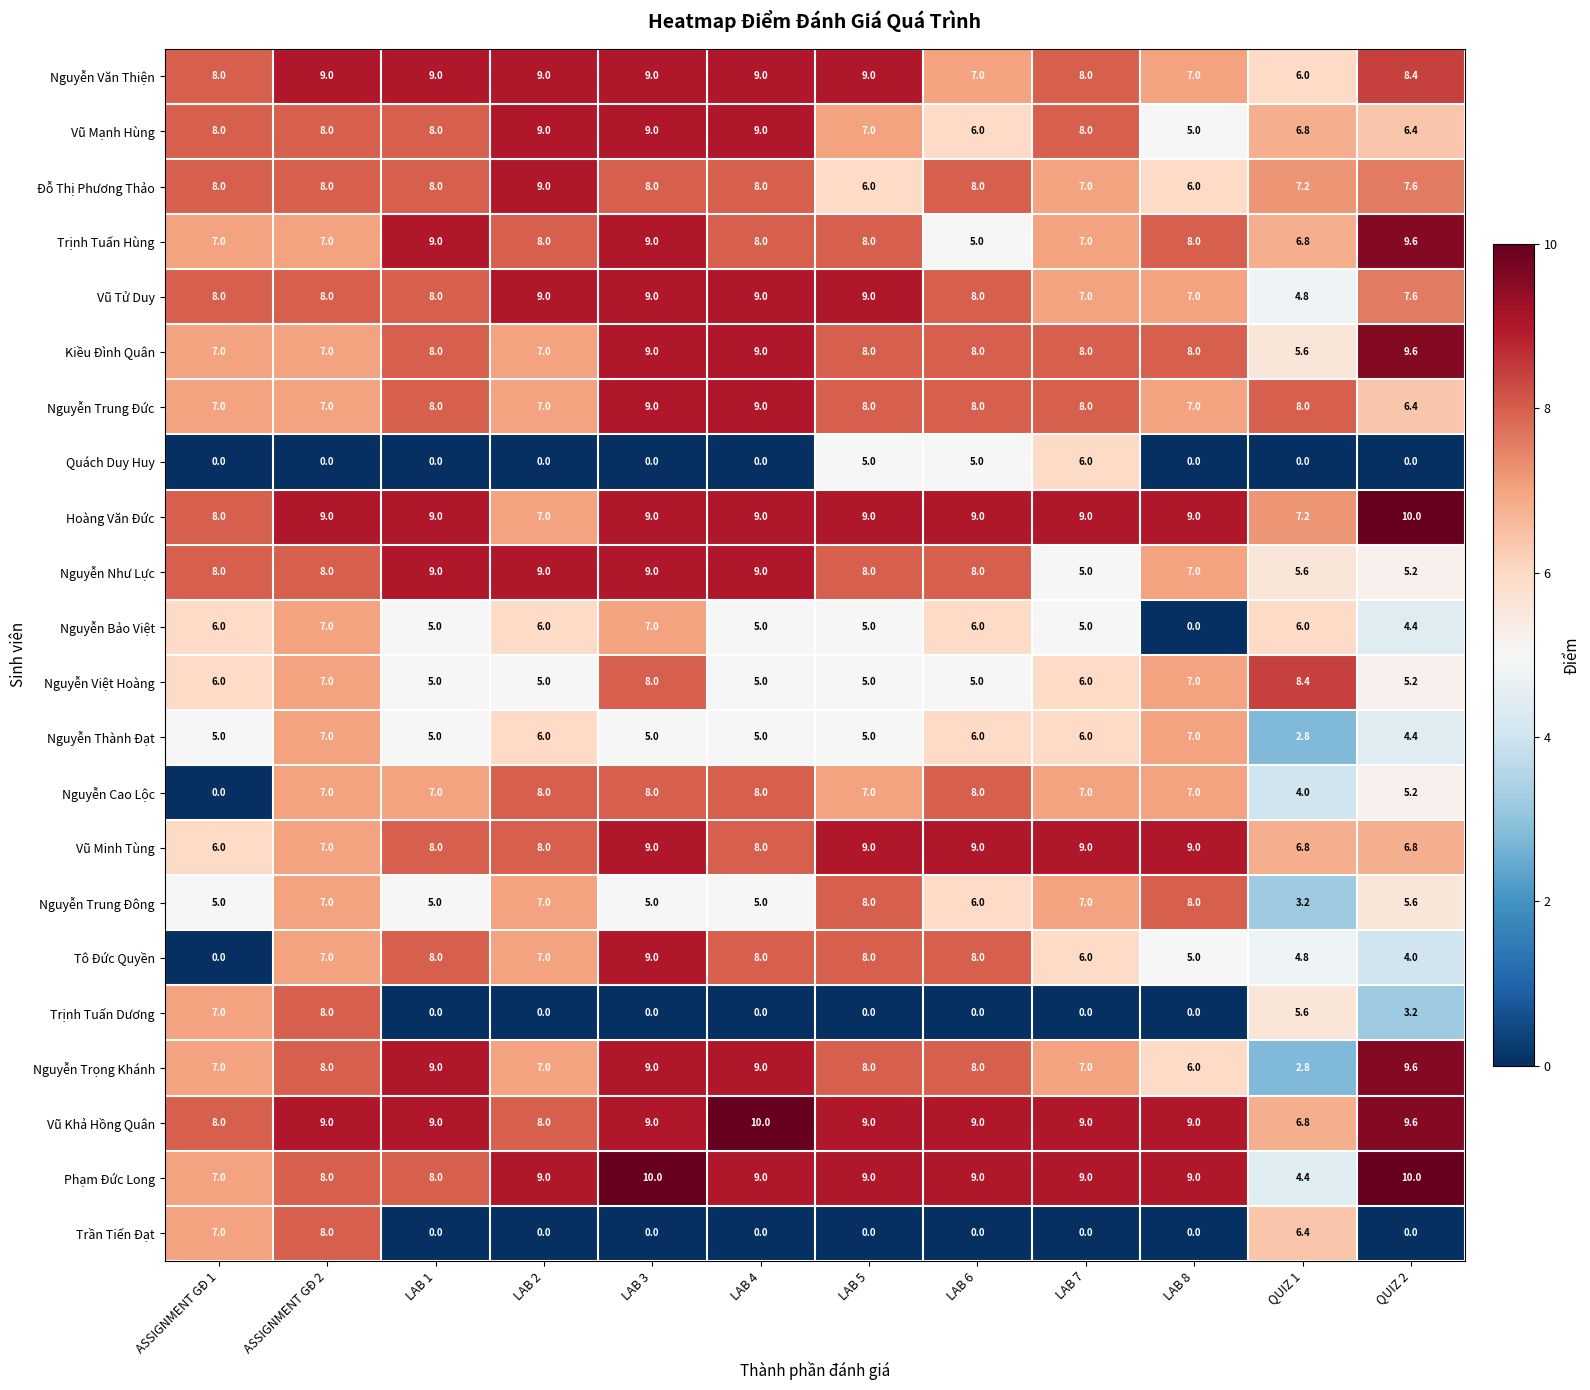

The value of Quách Duy Huy at LAB 8 is 0.0. True or false?

True